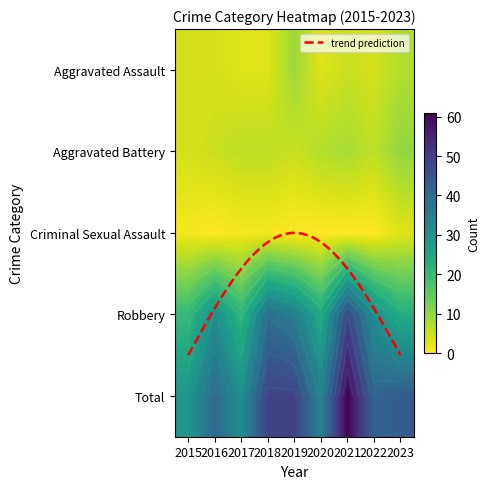

At 2021, list the series in order from largest to smallest.

Total, Robbery, Aggravated Battery, Aggravated Assault, Criminal Sexual Assault